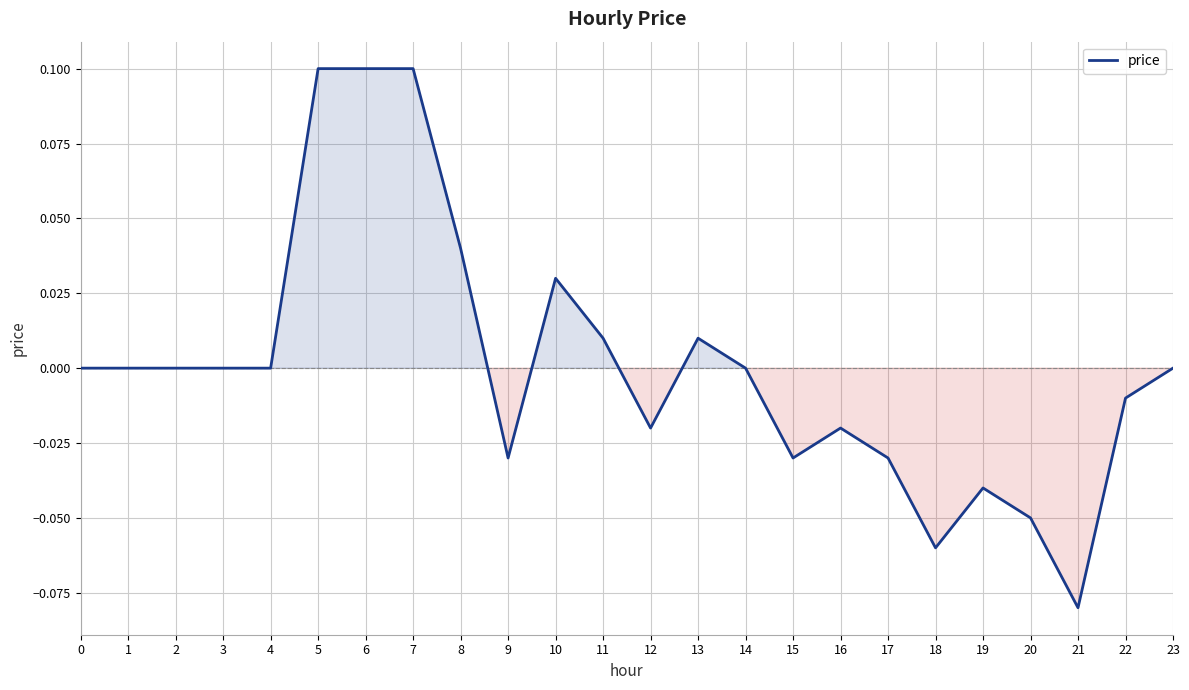

How many categories are shown in the chart?

24